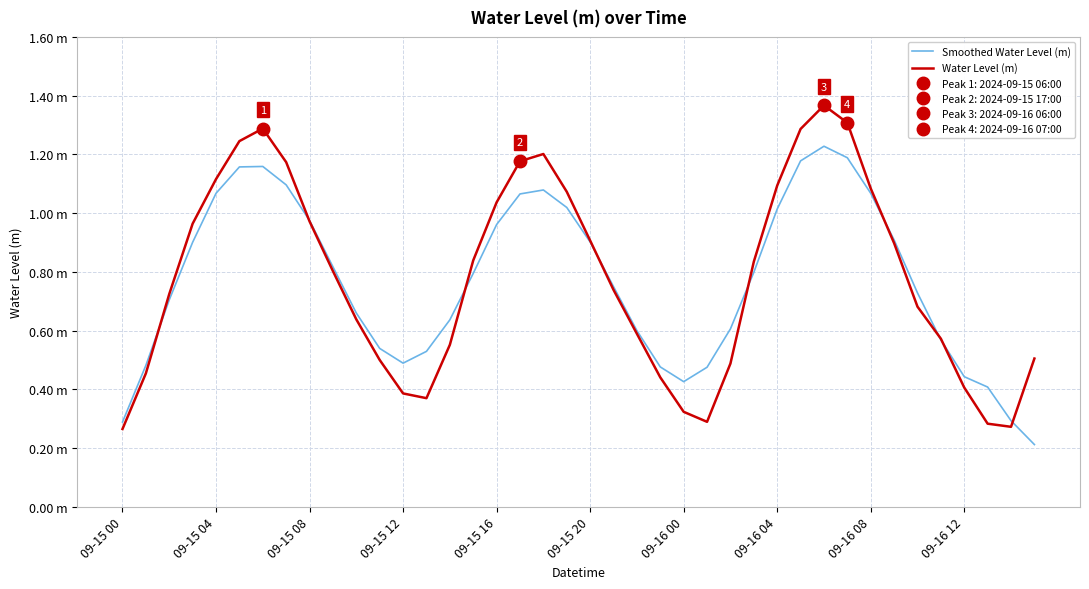

In Smoothed Water Level (m), how many points are higher than both neighbors (excluding endpoints)?

3